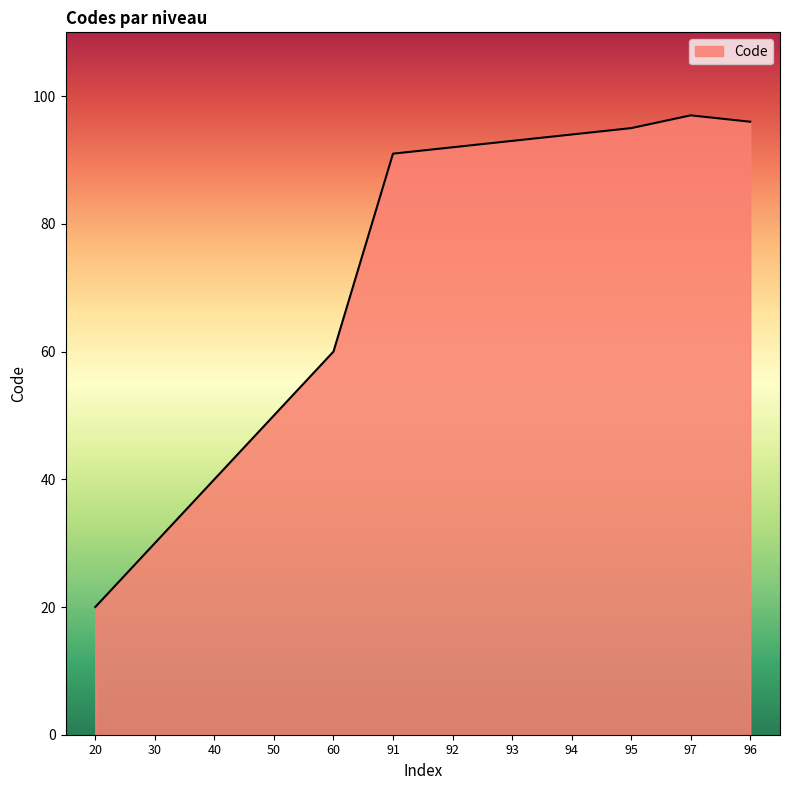

What value does the data have at 30, to the nearest 5?

30